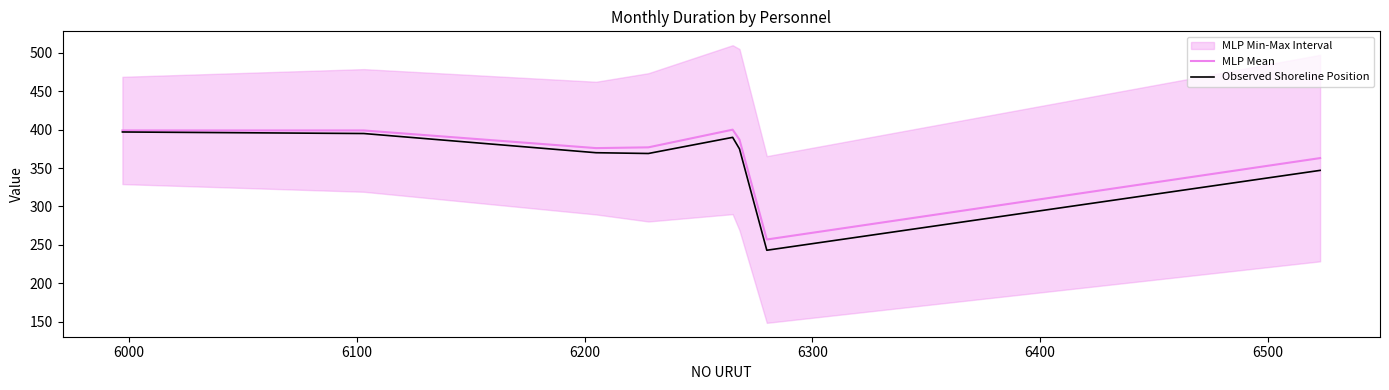

What is the minimum value for MLP Mean?

257